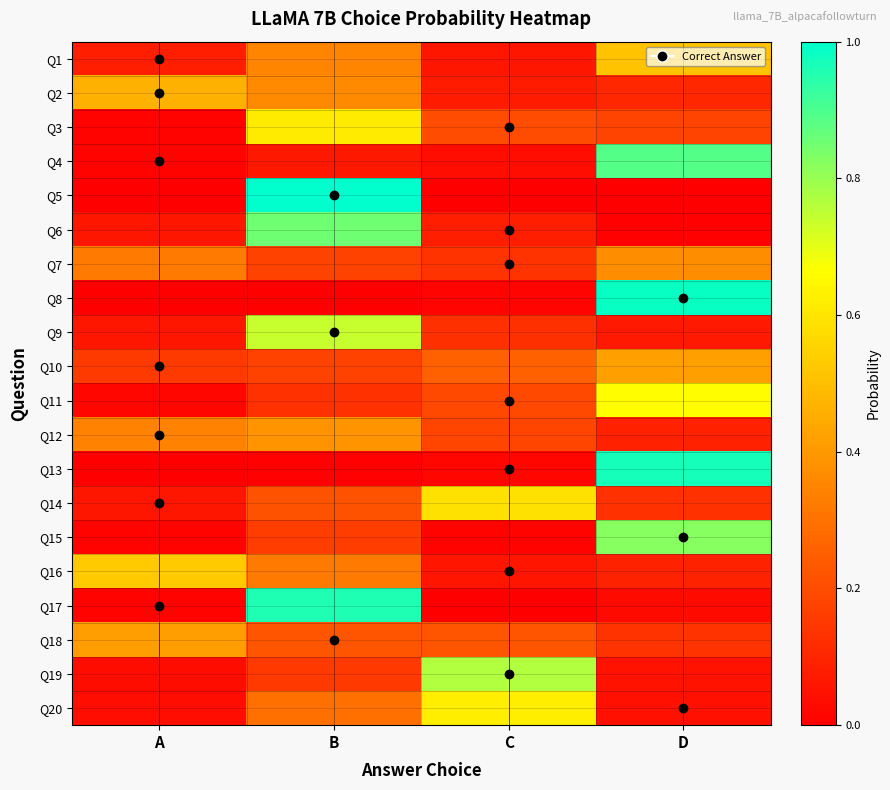

Which series has the widest spread of values?

Q5